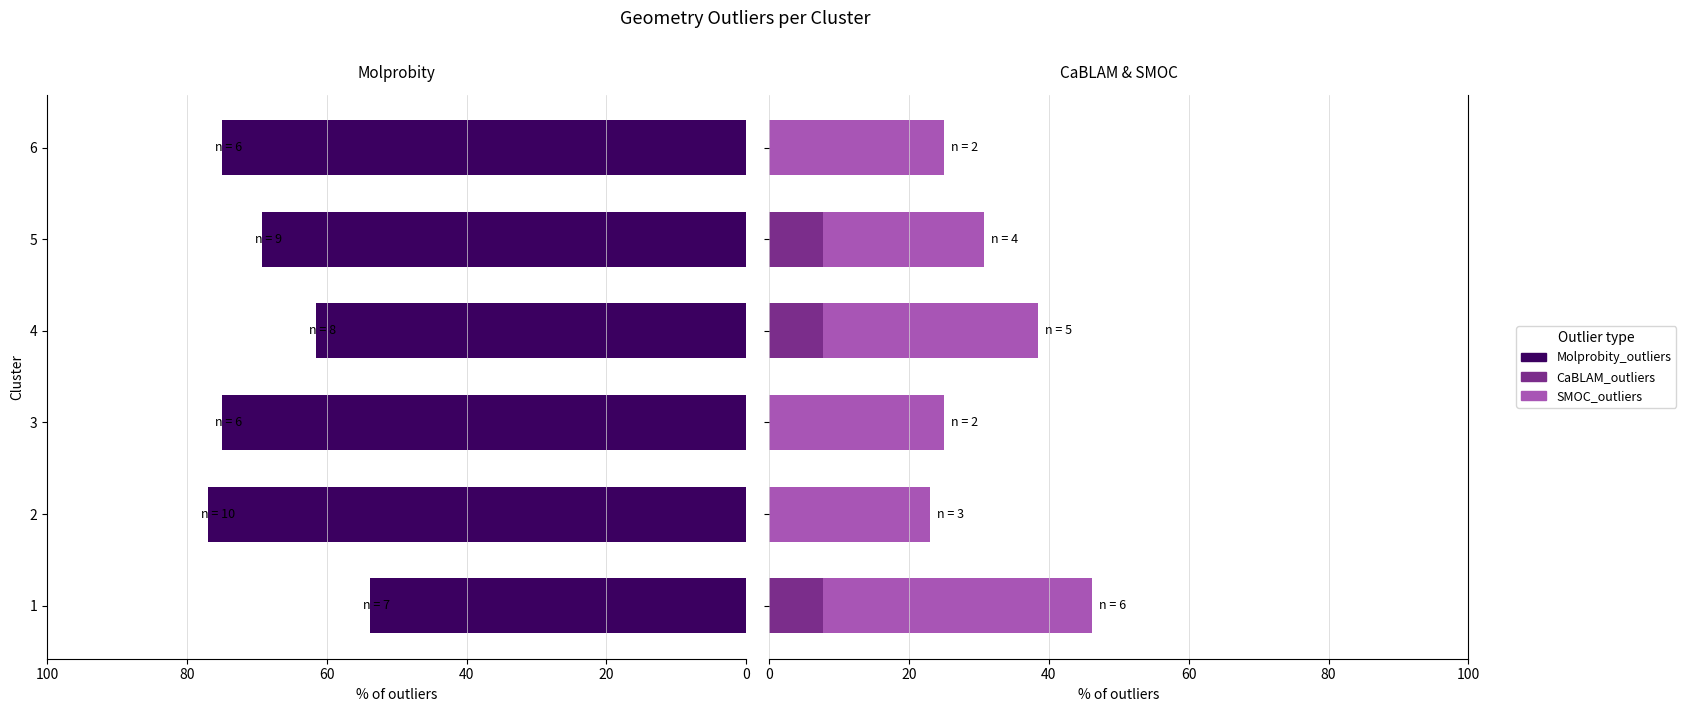

How many bars are there in total?

18